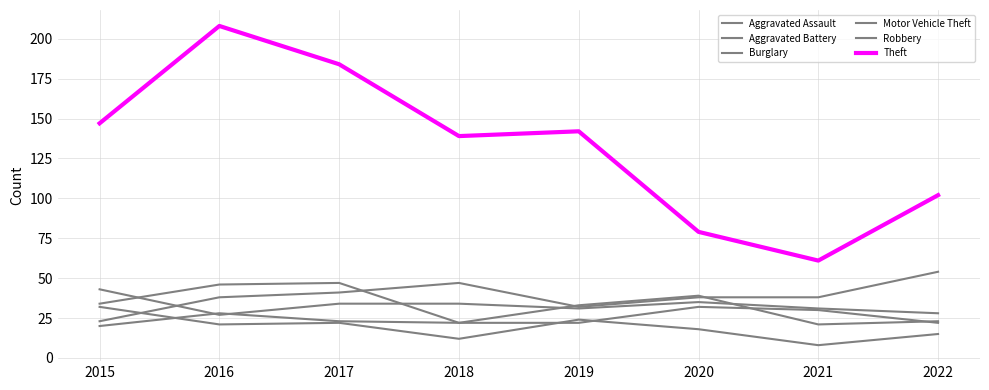

Reading left to right, extract all data points from this chart.

Aggravated Assault: 20	28	23	22	22	32	30	22
Aggravated Battery: 43	27	34	34	31	35	31	28
Burglary: 32	21	22	12	24	18	8	15
Motor Vehicle Theft: 23	38	41	47	32	38	38	54
Robbery: 34	46	47	22	33	39	21	23
Theft: 147	208	184	139	142	79	61	102